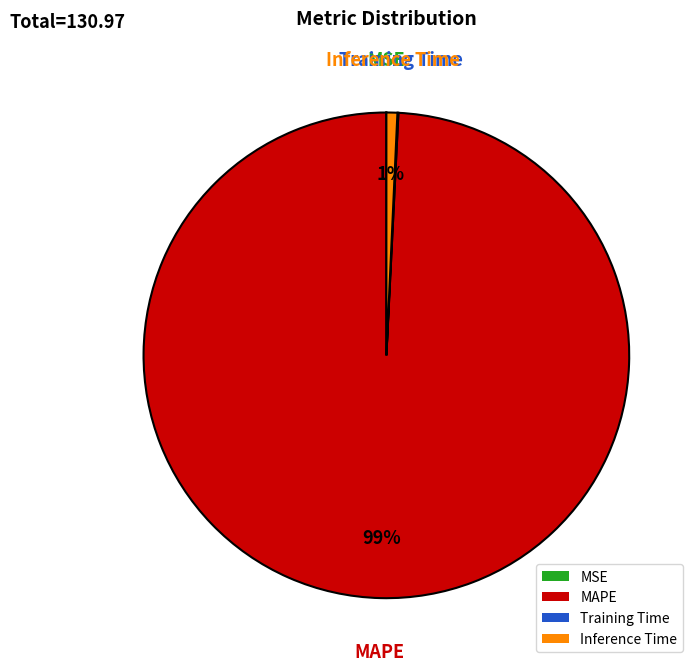

Which category accounts for the majority?

MAPE